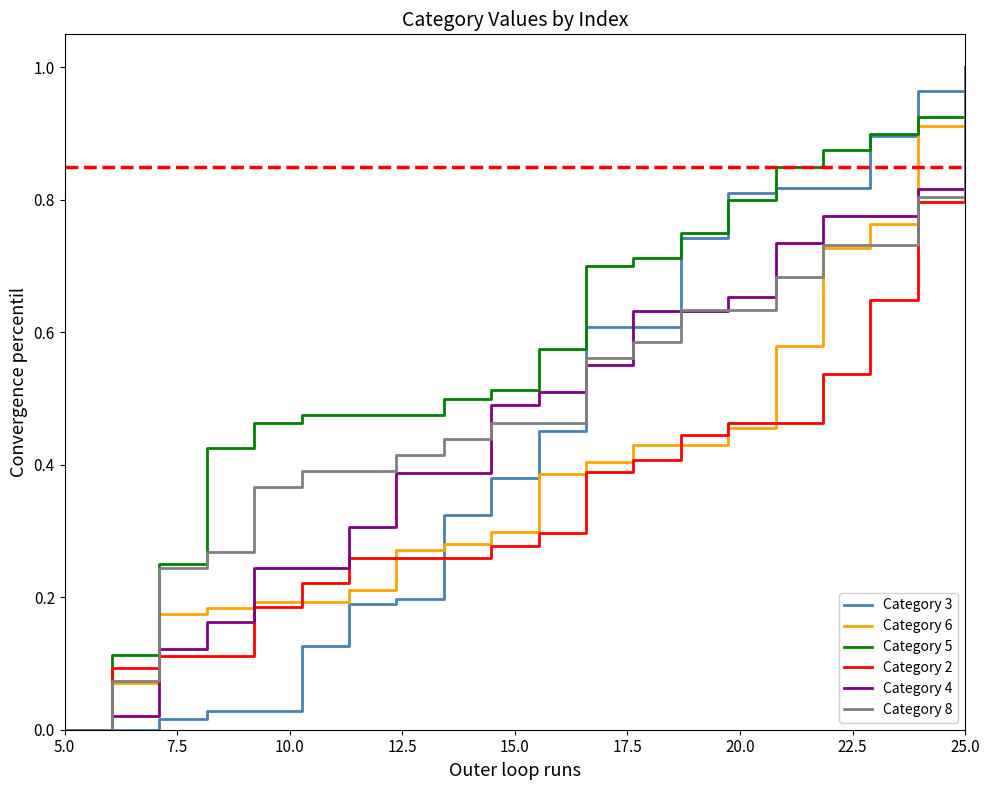

Which series has the largest total across all categories?

Category 5